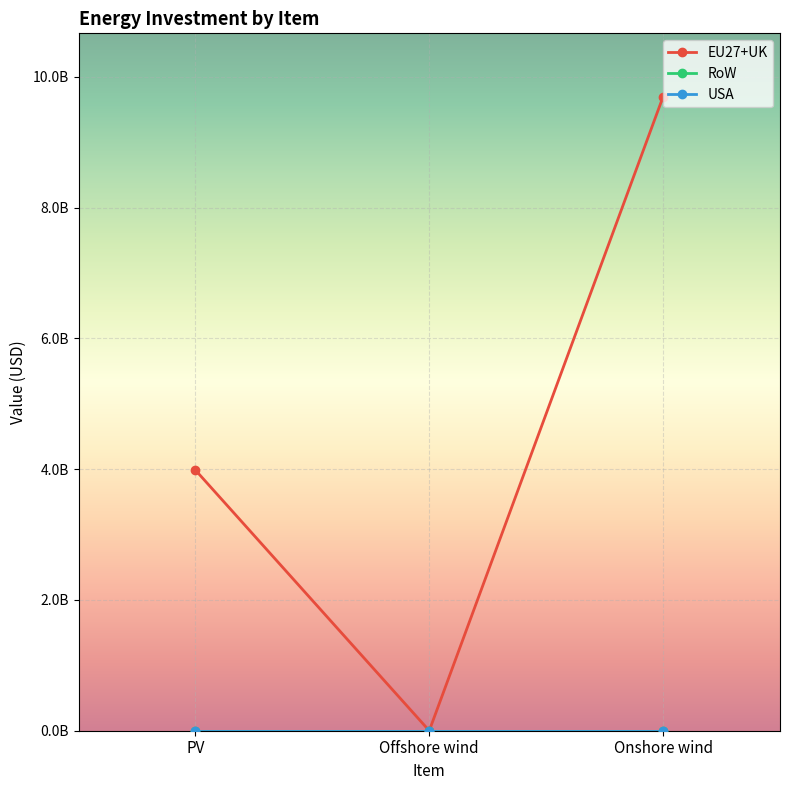

Is this an area chart (filled region under the line)?

No